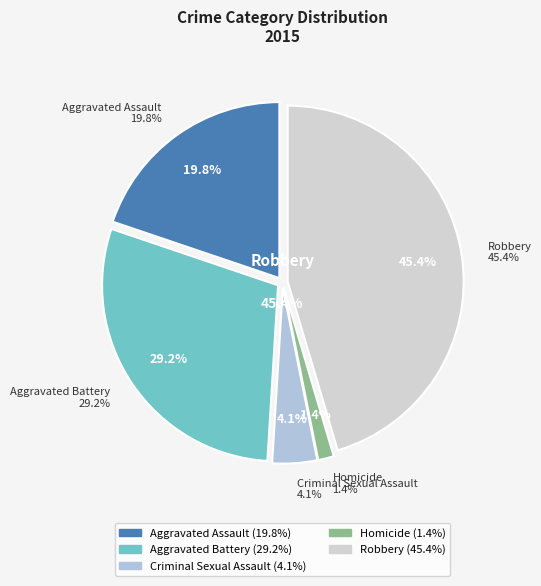

How many segments does this pie chart have?

5